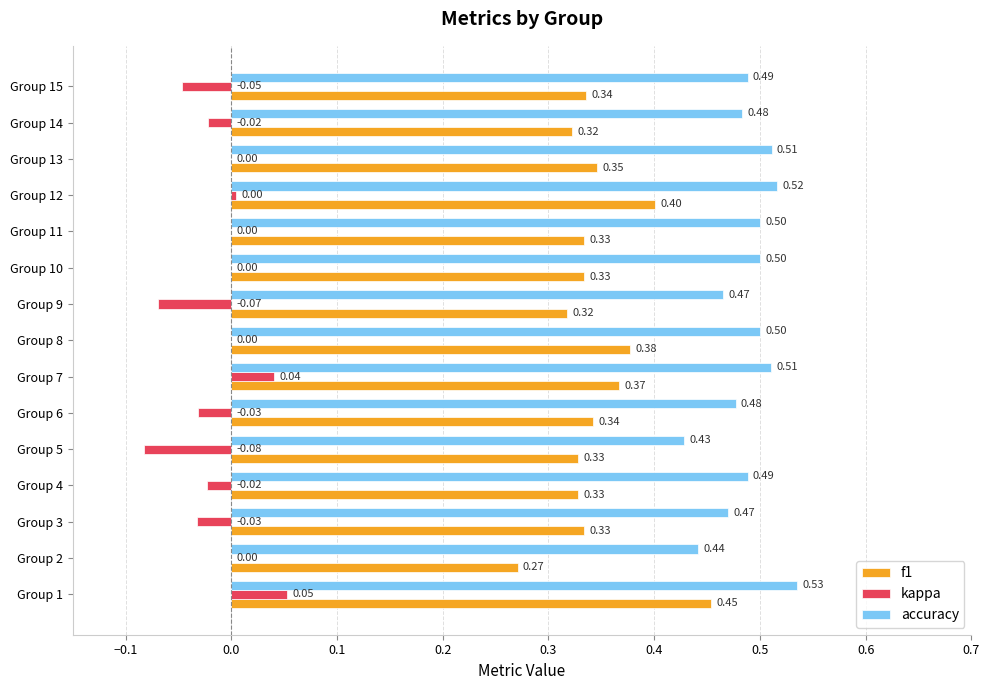

What is the total value across all series at Group 13?

0.9